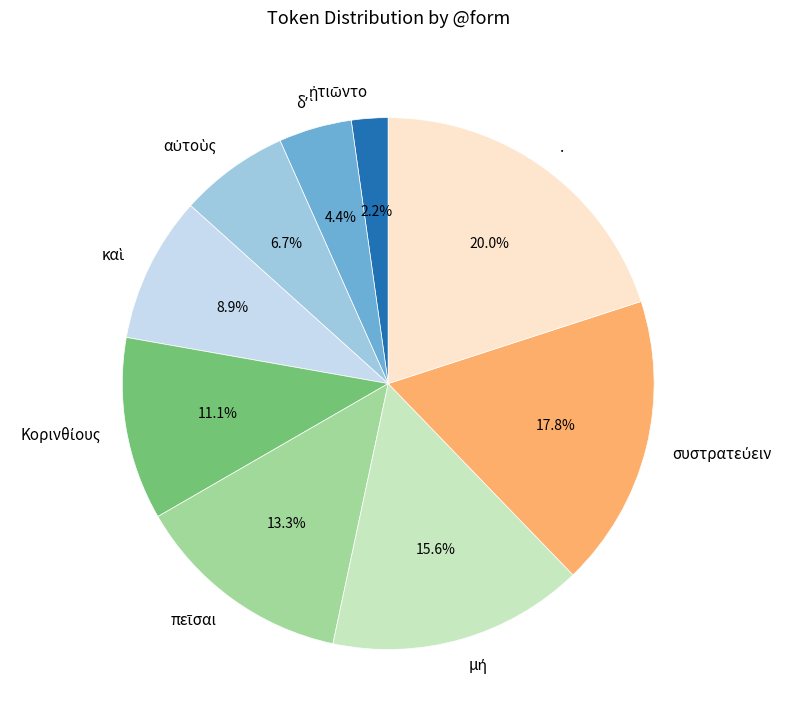

Which slice is the largest?

.